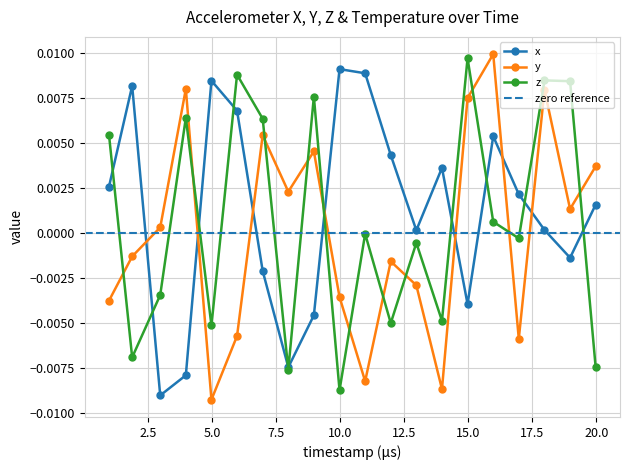

True or false: z has more than 2 interior local peaks.

True